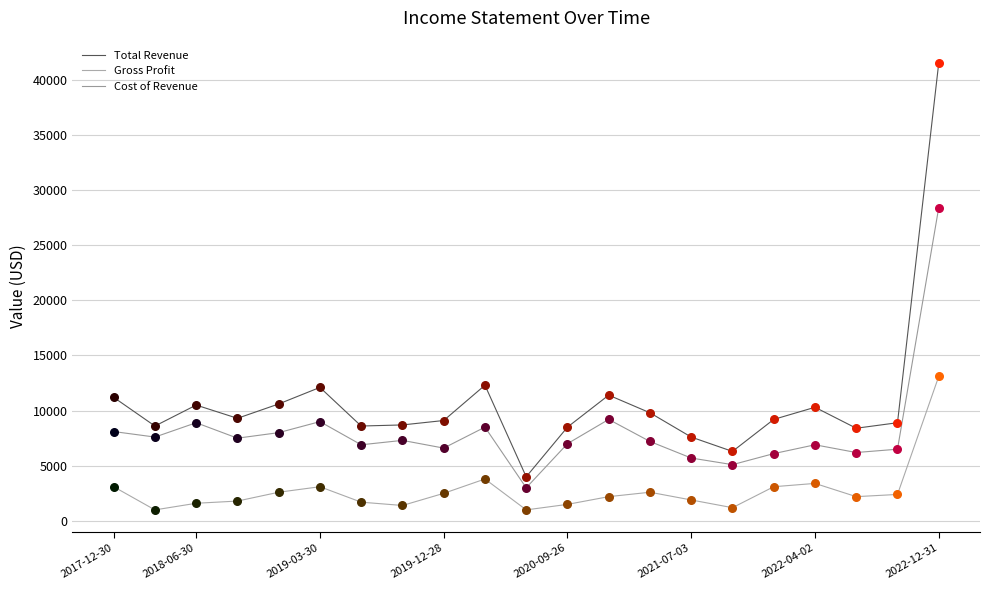

Does the chart have visible grid lines?

Yes